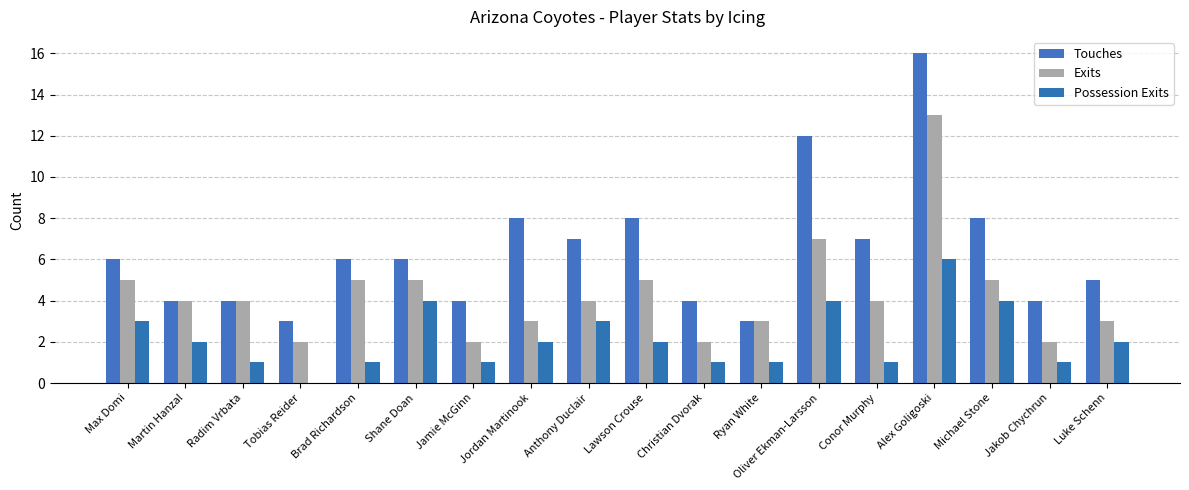

Does the chart contain stacked bars?

No